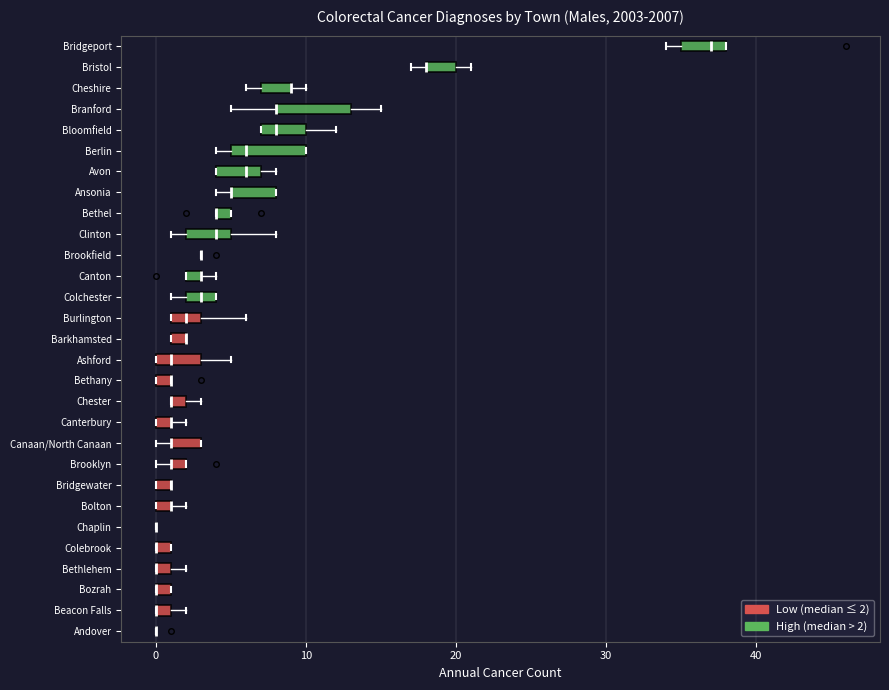

Where is the right edge of the box for Berlin on the x-axis? The values are not printed on the chart, so give them approximately, as read against the axis.

10